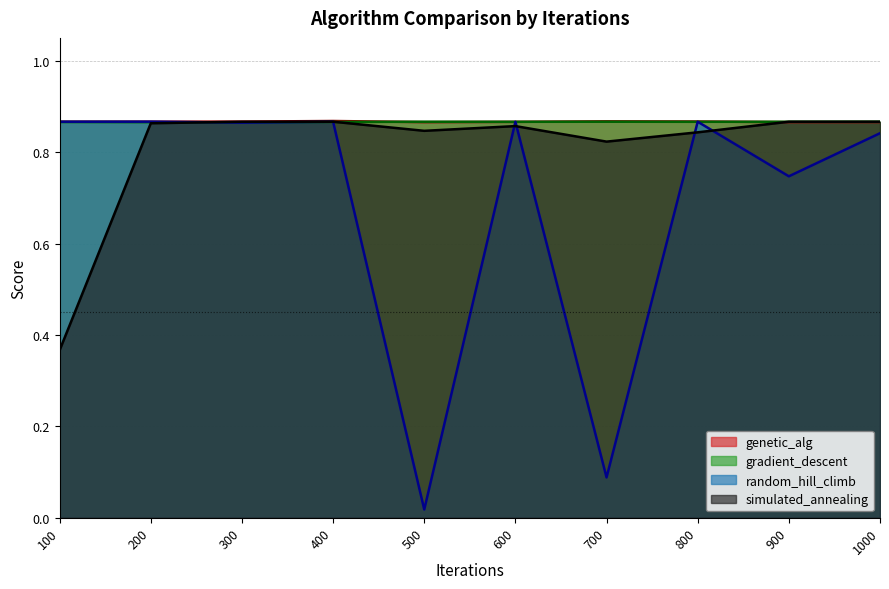

What is the lowest value of the gradient_descent series?

0.9